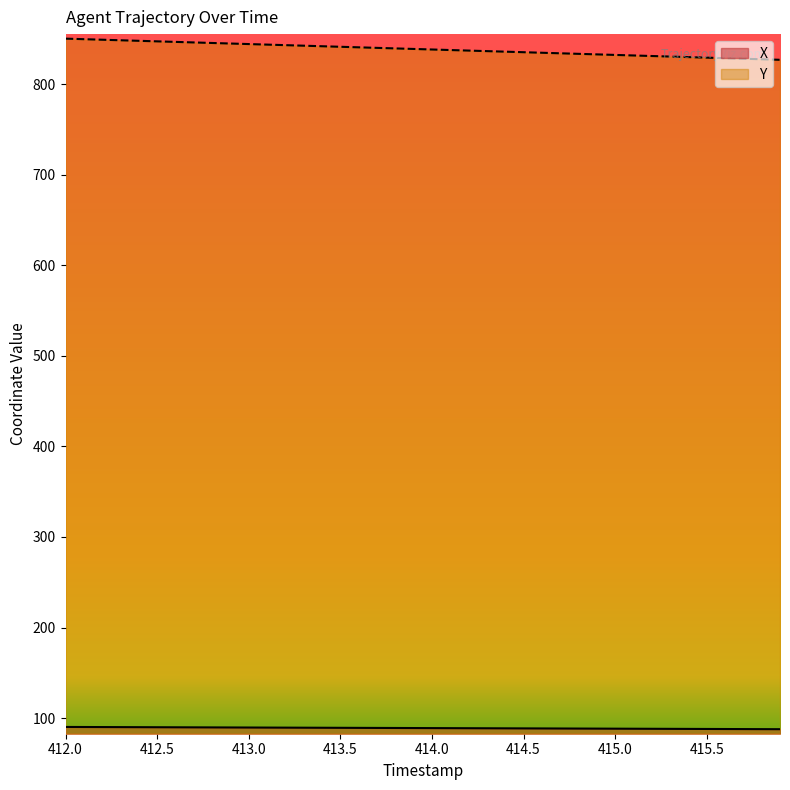

Which series has the largest total across all categories?

Y